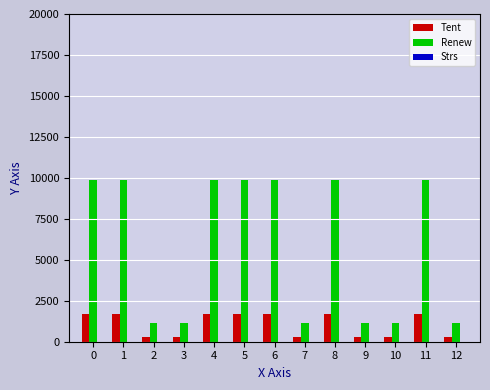

What is the sum of all Renew values?

75767.1